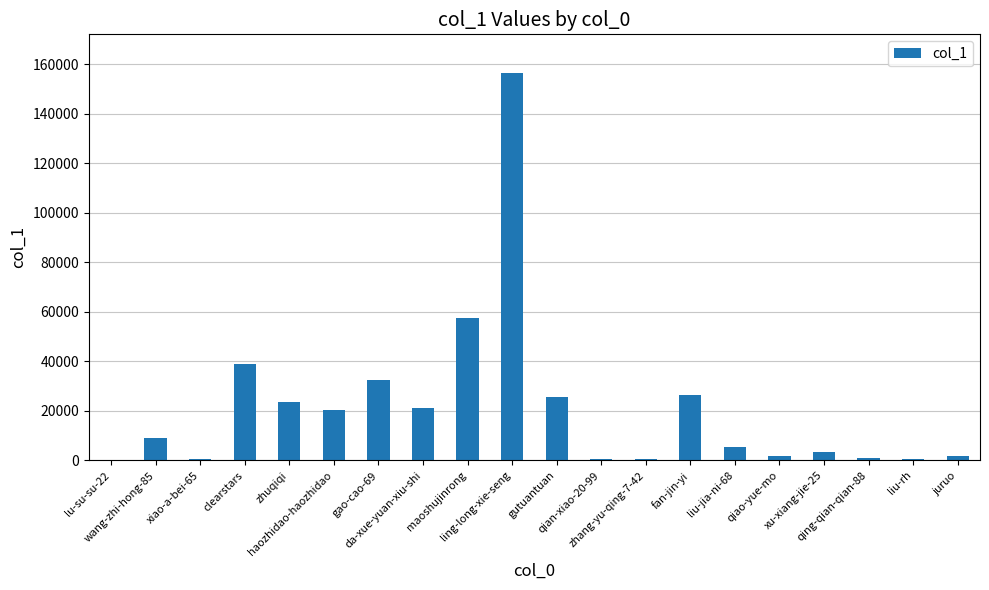

Between maoshujinrong and fan-jin-yi, which is larger?

maoshujinrong